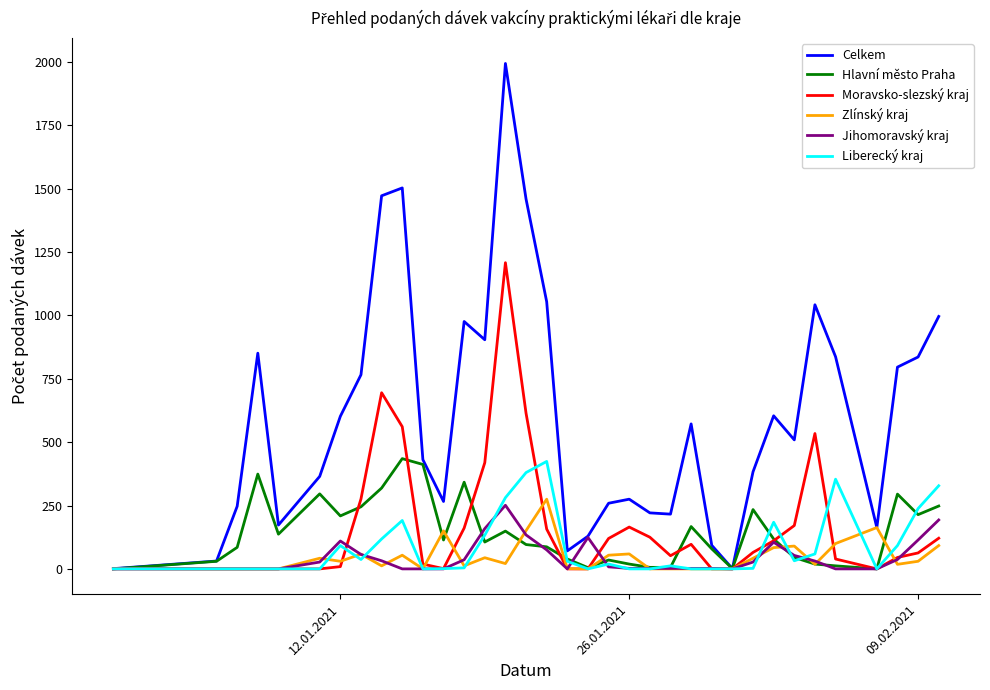

Which series has the largest total across all categories?

Celkem